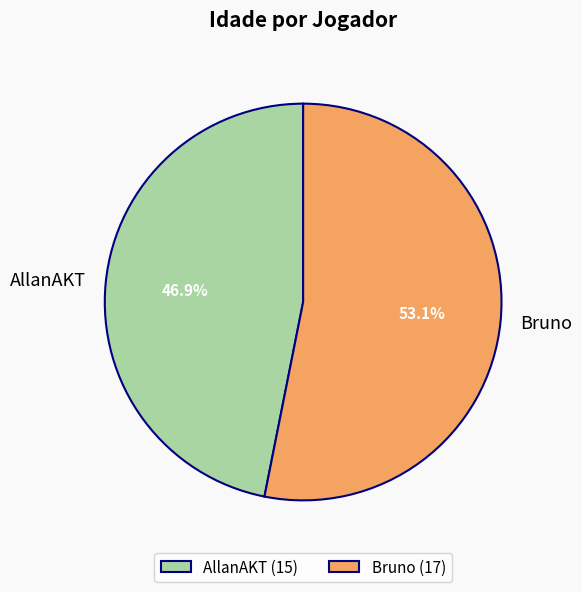

To the nearest percent, what percentage of the pie is AllanAKT?

47%